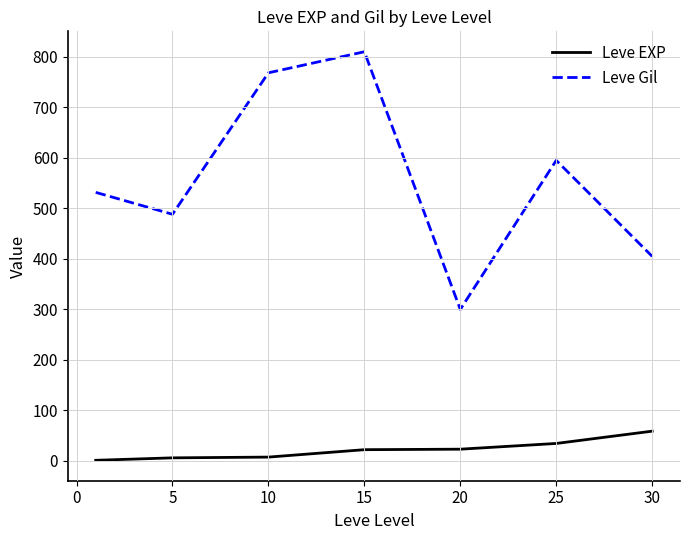

True or false: Leve Gil and Leve EXP intersect in this chart.

False